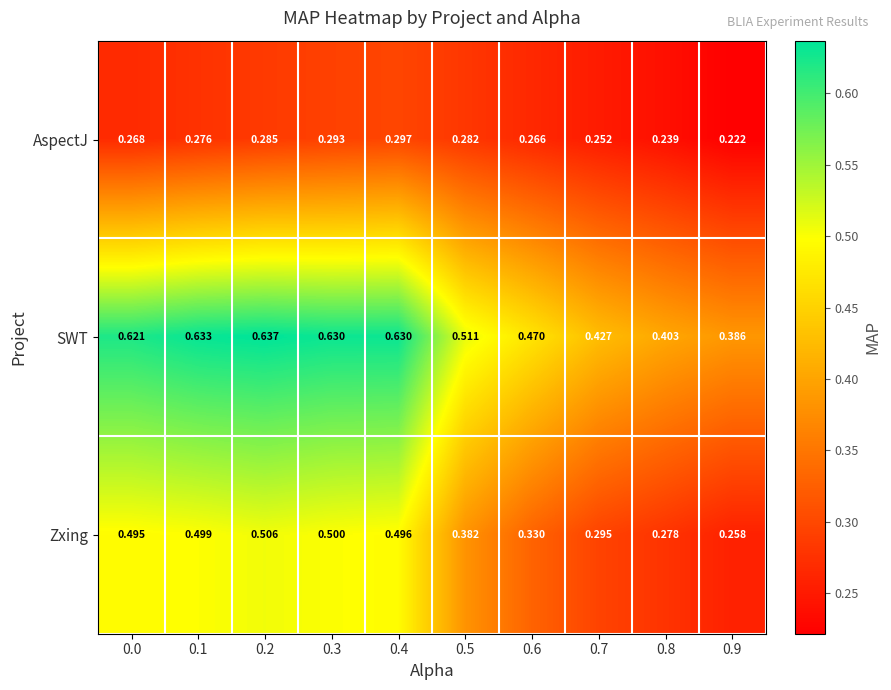

Count the number of categories in the chart.

10